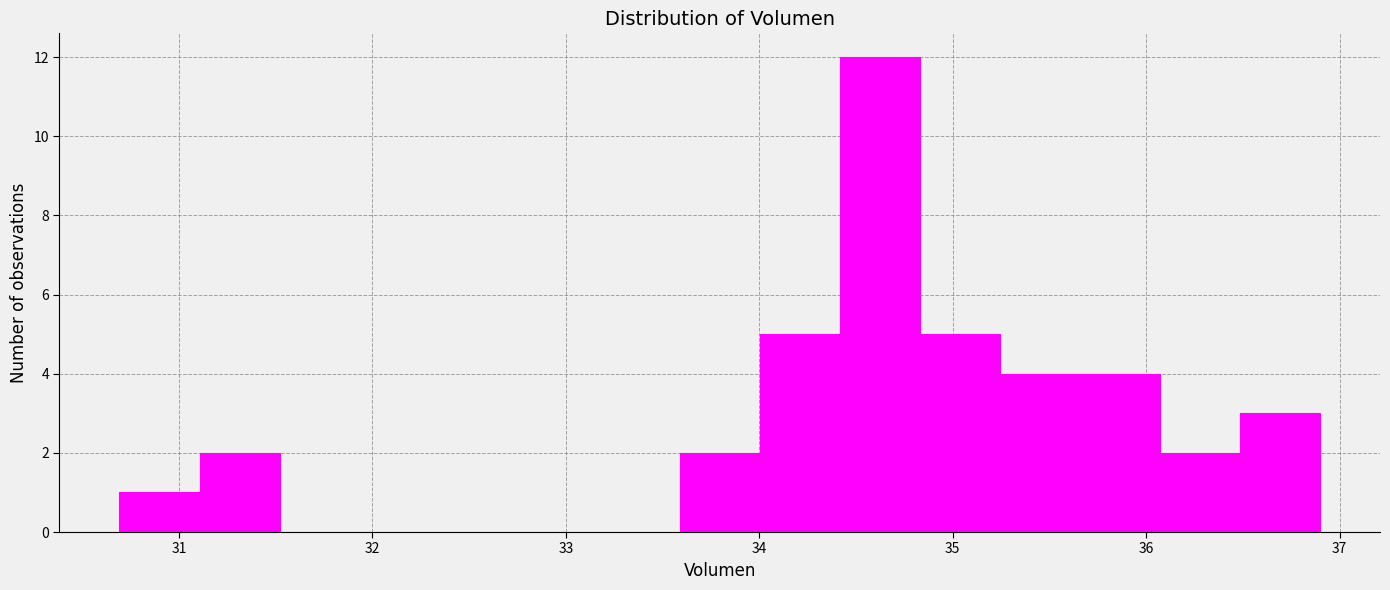

How tall is the bar that spans 33.6 to 34.0 on the x-axis? Neither the bar edges nor the heights are printed on the chart, so give them approximately, as read against the axes.

2